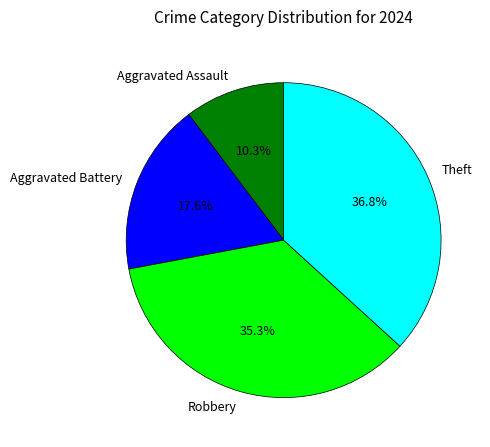

The Aggravated Battery slice represents 25% of the pie. True or false?

False